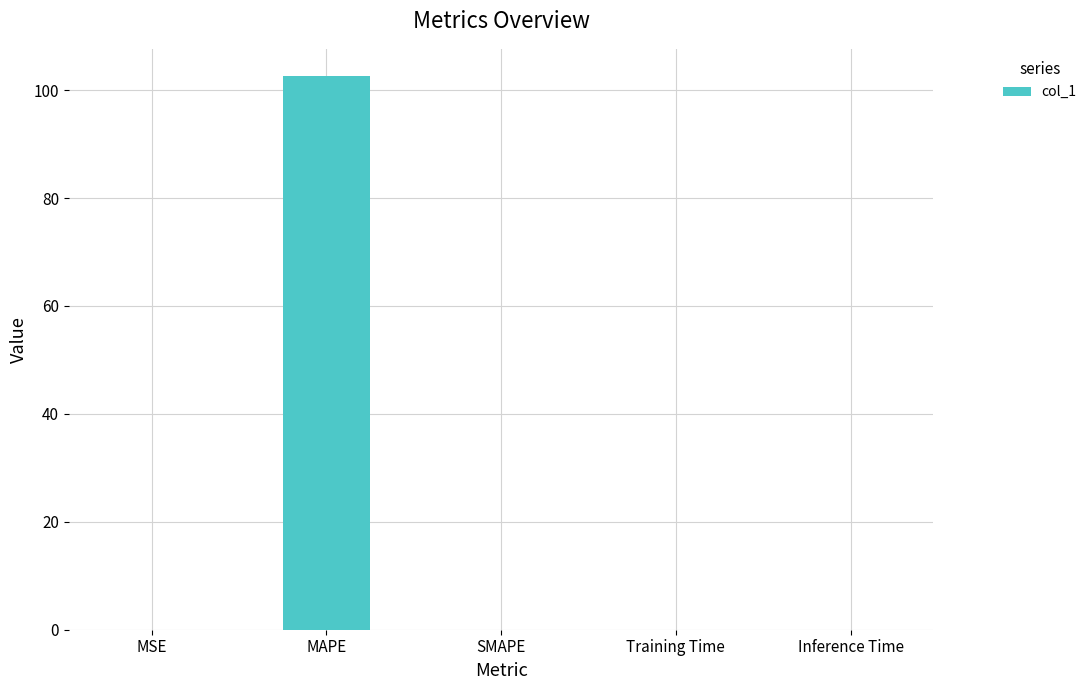

What is the sum of all values?

102.5